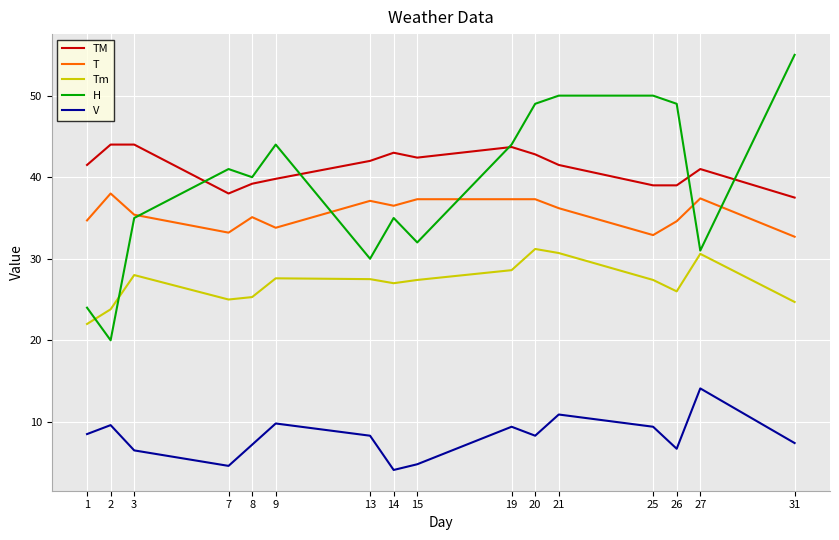

True or false: T has a value of 17.1 at 26.

False